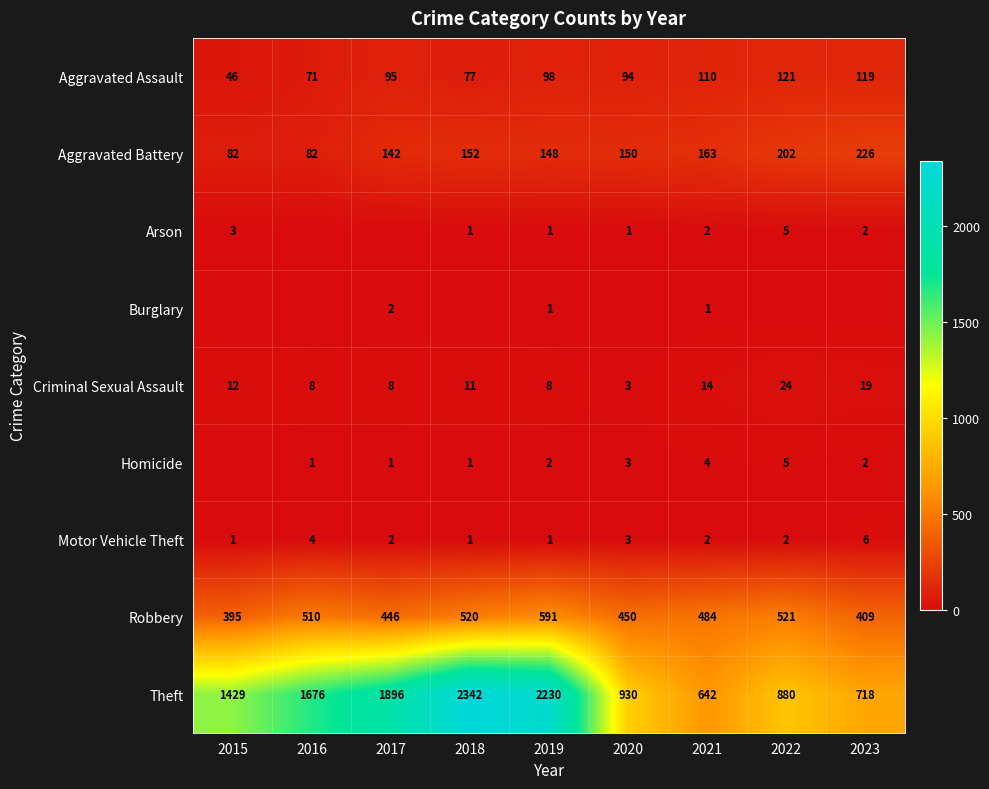

How many values in the Theft series are below 1429?

4